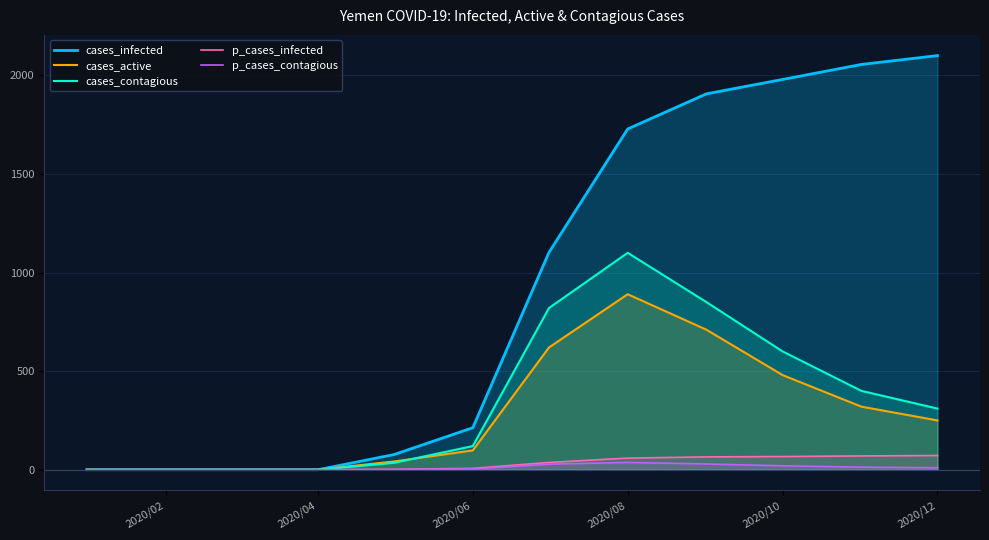

How many categories are shown in the chart?

12